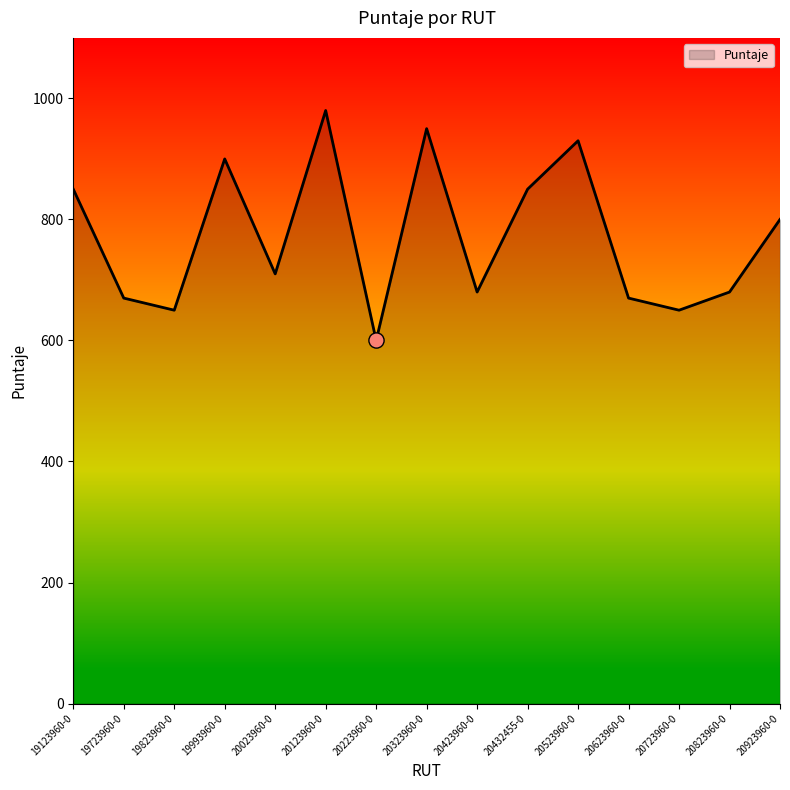

What is the ratio of the value at 19993960-0 to the value at 20823960-0?

1.3